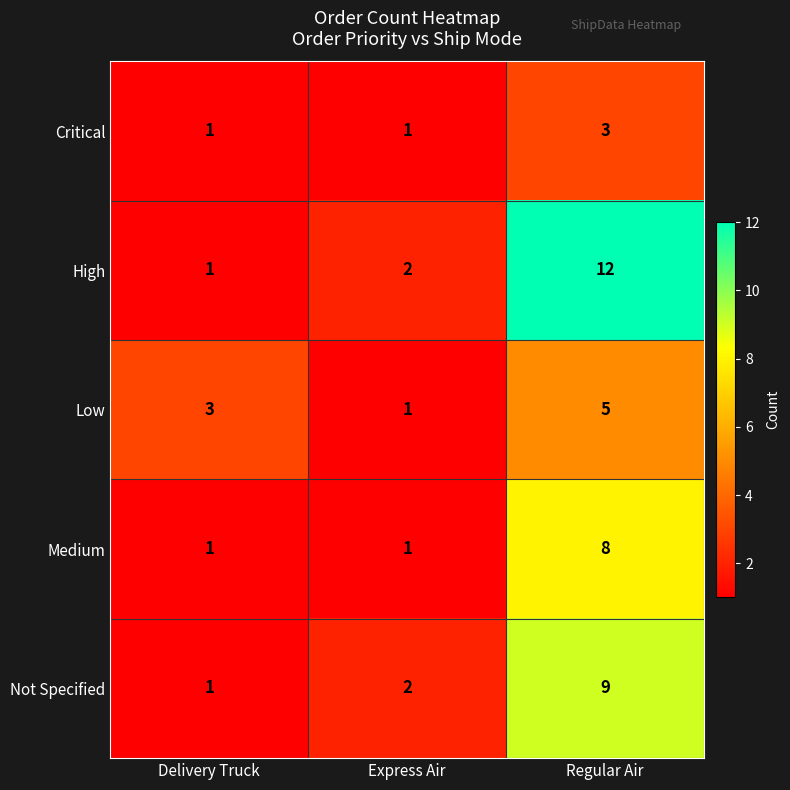

Which series has the largest range (max minus min)?

High